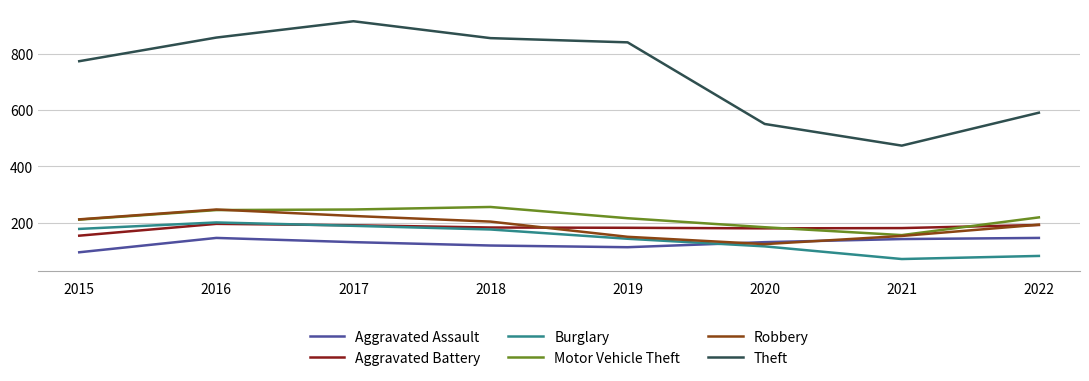

At how many categories does at least one series exceed 656?

5